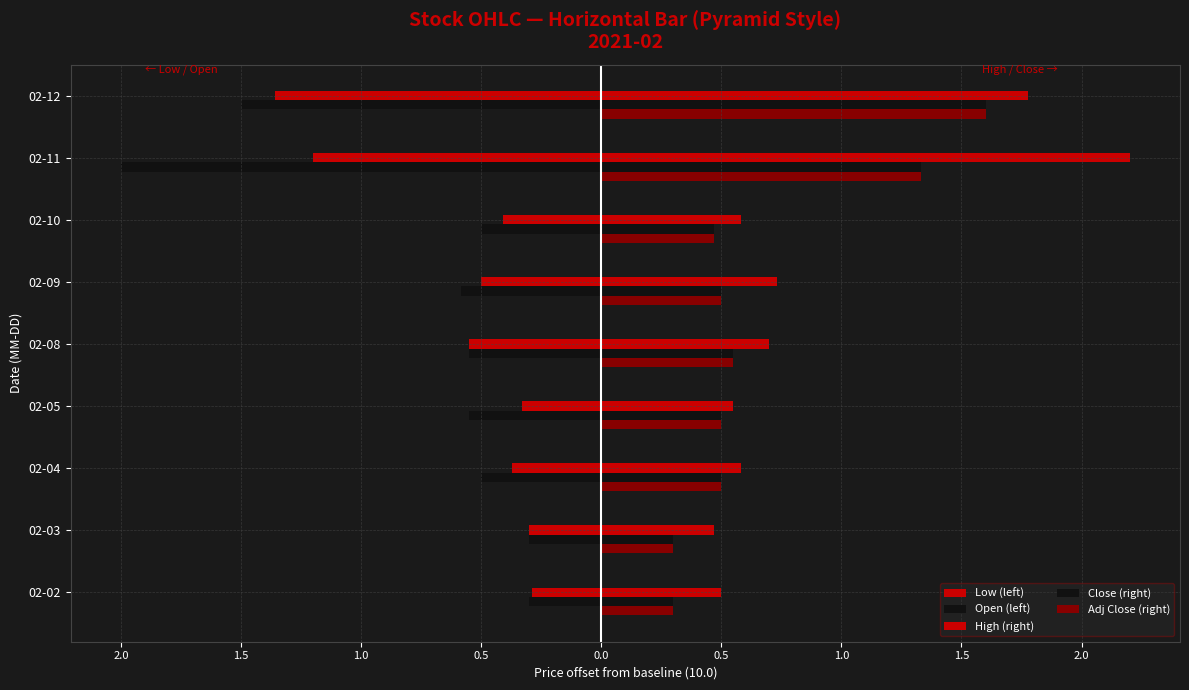

Does the chart contain any negative values?

Yes